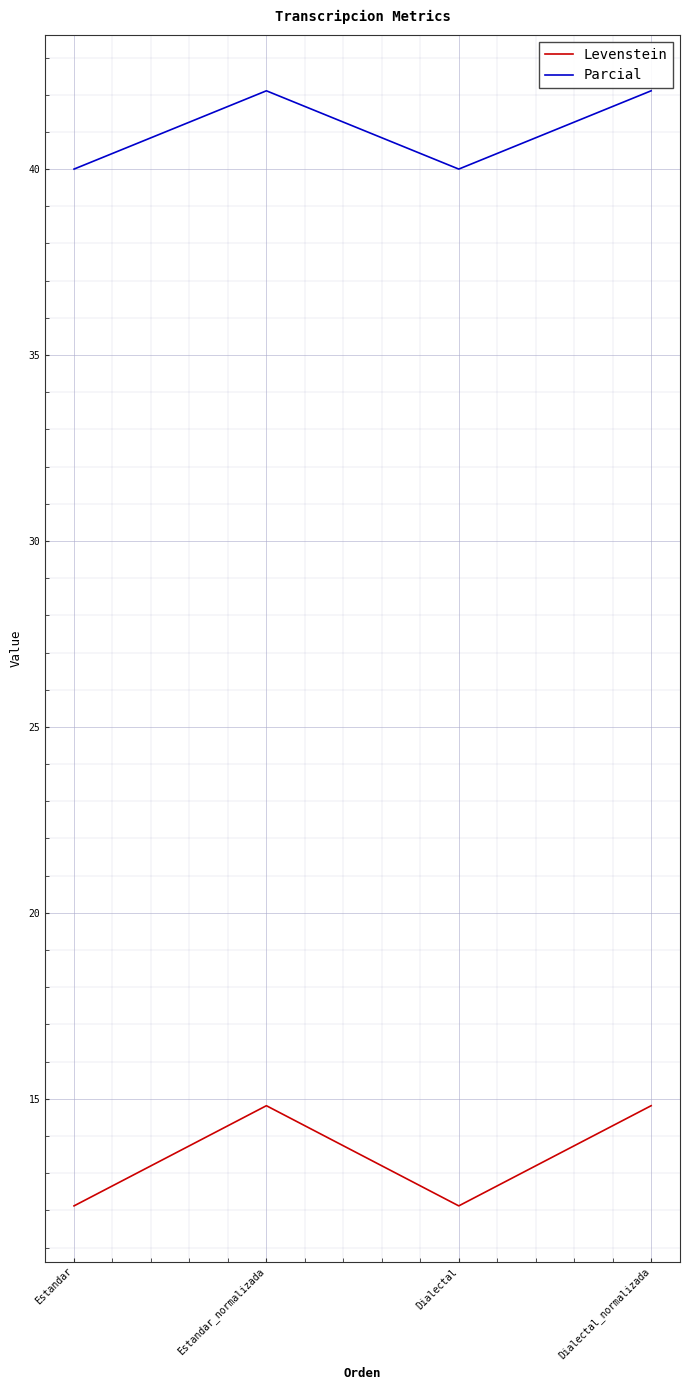

What is the greatest value displayed?

42.1